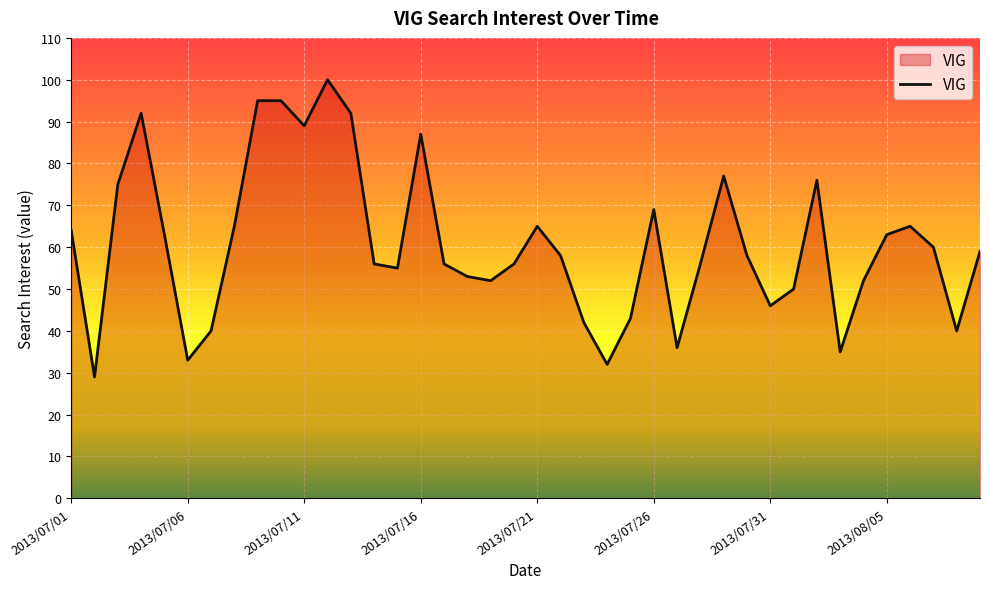

What is the difference between the maximum and minimum values?

71